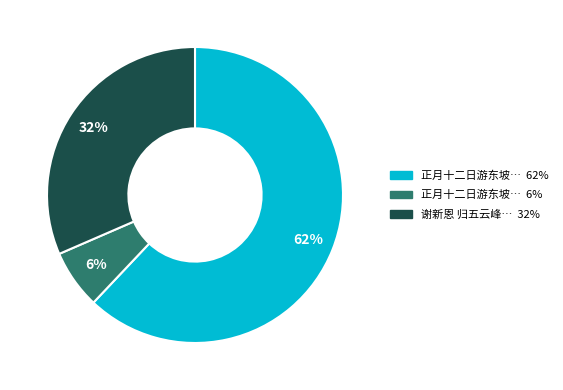

To the nearest percent, what is the average slice percentage?

33%